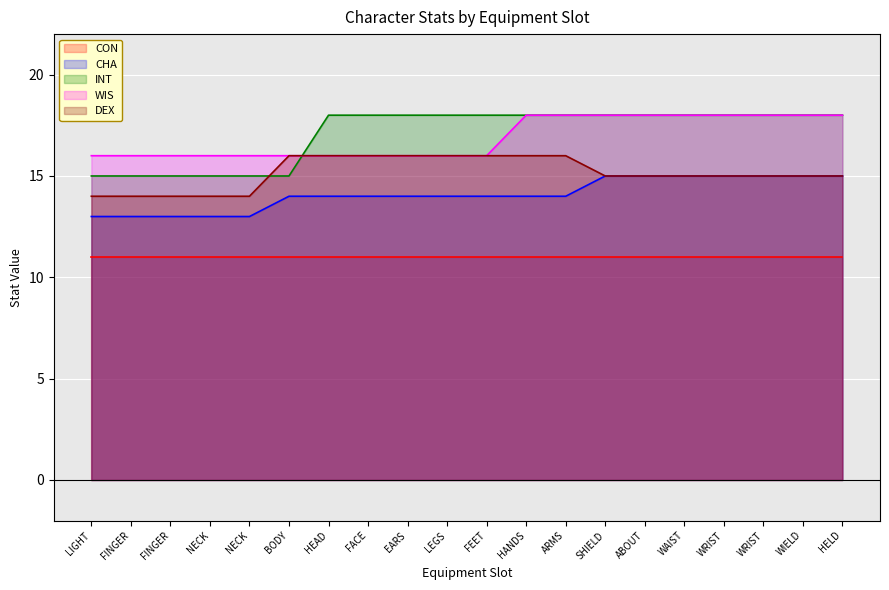

Is the value of WIS at ARMS greater than the value of CHA at BODY?

Yes